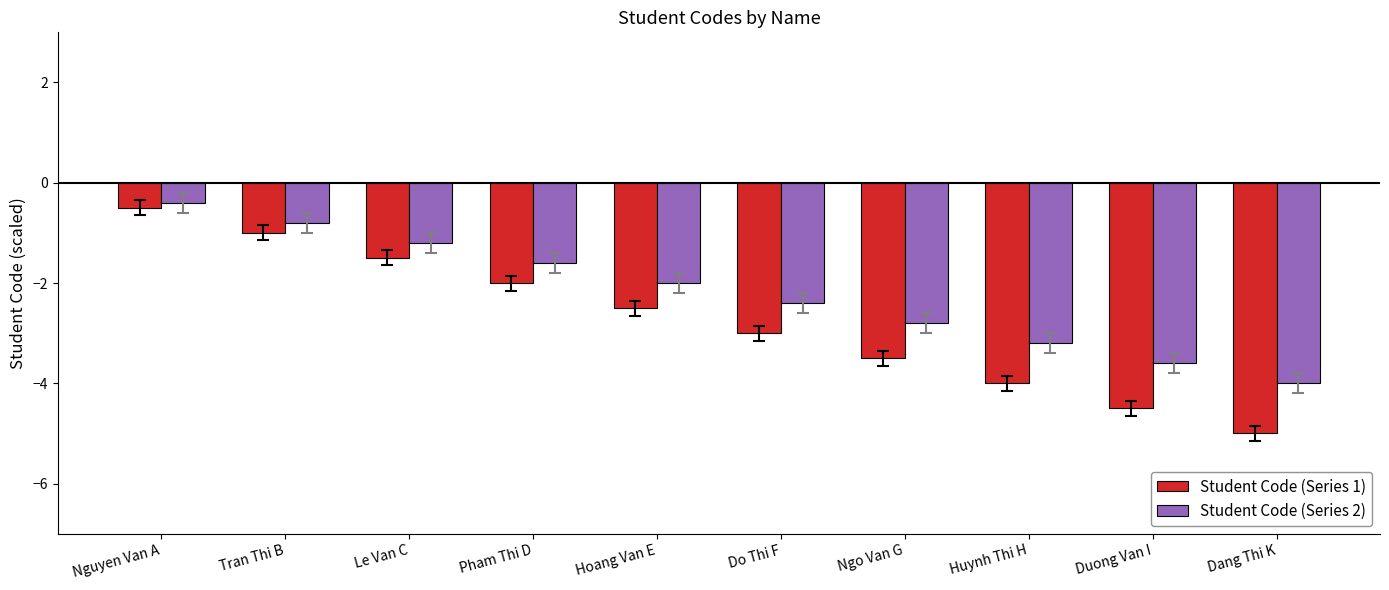

What is the value of the Student Code (Series 1) bar at the 10th from the left?

-5.0